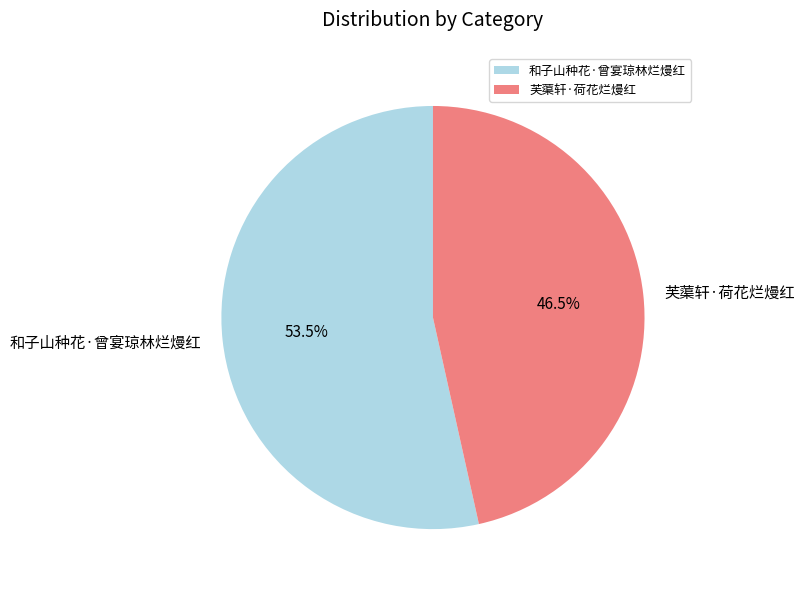

Rank the categories by value from highest to lowest.

和子山种花·曾宴琼林烂熳红, 芙蕖轩·荷花烂熳红